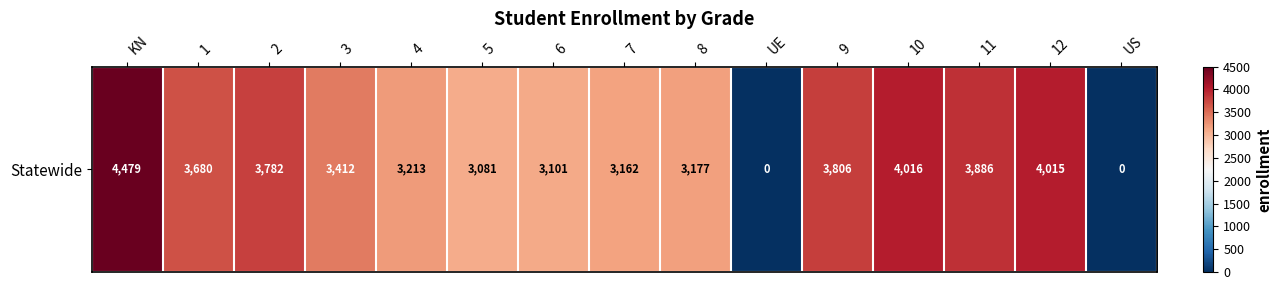

Which category has the lowest value across all series?

UE